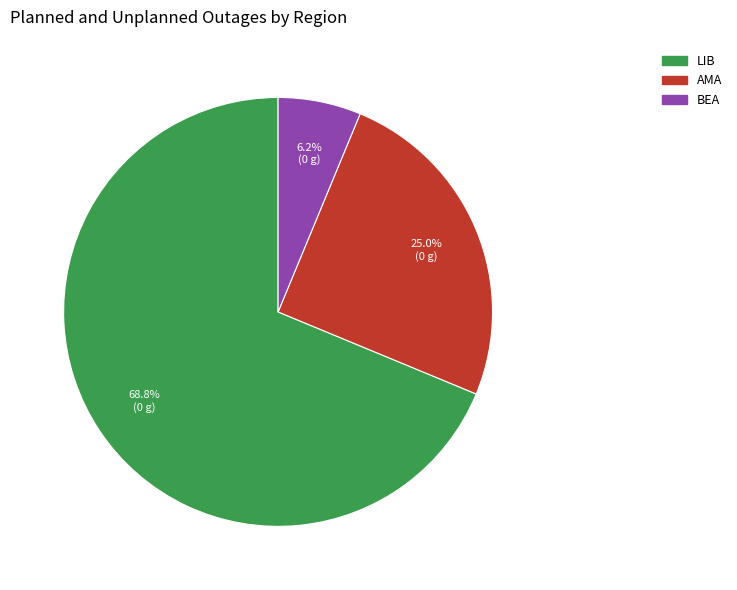

What percentage is the AMA slice, to the nearest percent?

25%